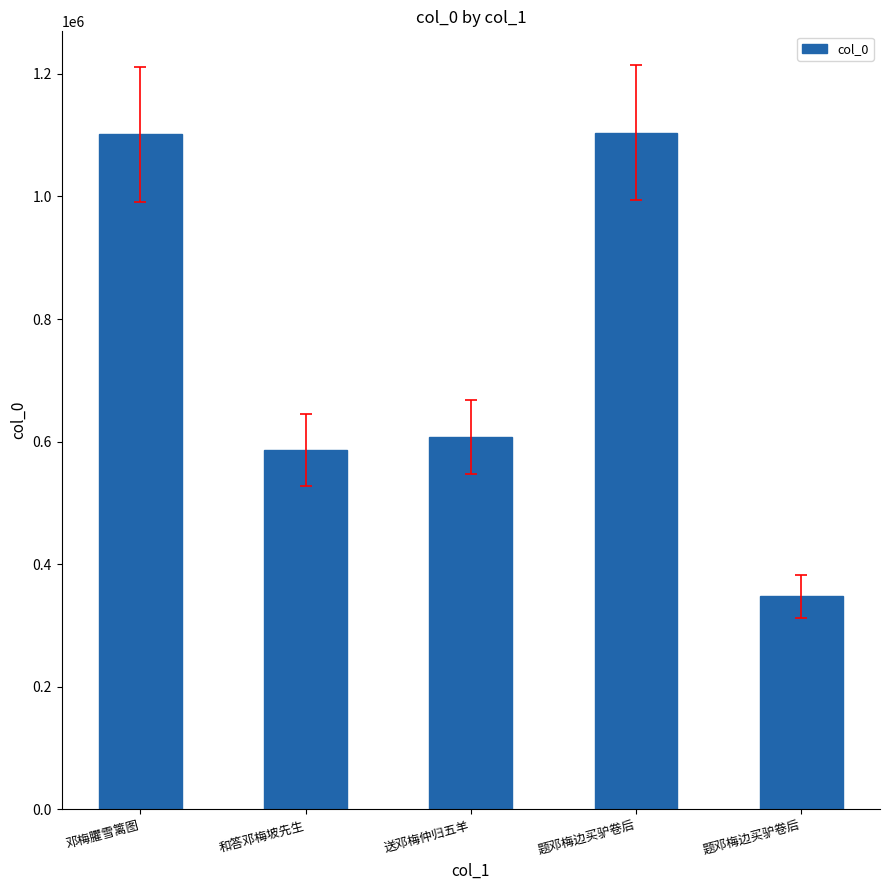

Reading left to right, list all the values displayed in this chart.

邓梅臞雪篱图=1101342	和答邓梅坡先生=585862	送邓梅仲归五羊=607068	题邓梅边买驴卷后=1103859	题邓梅边买驴卷后=347285